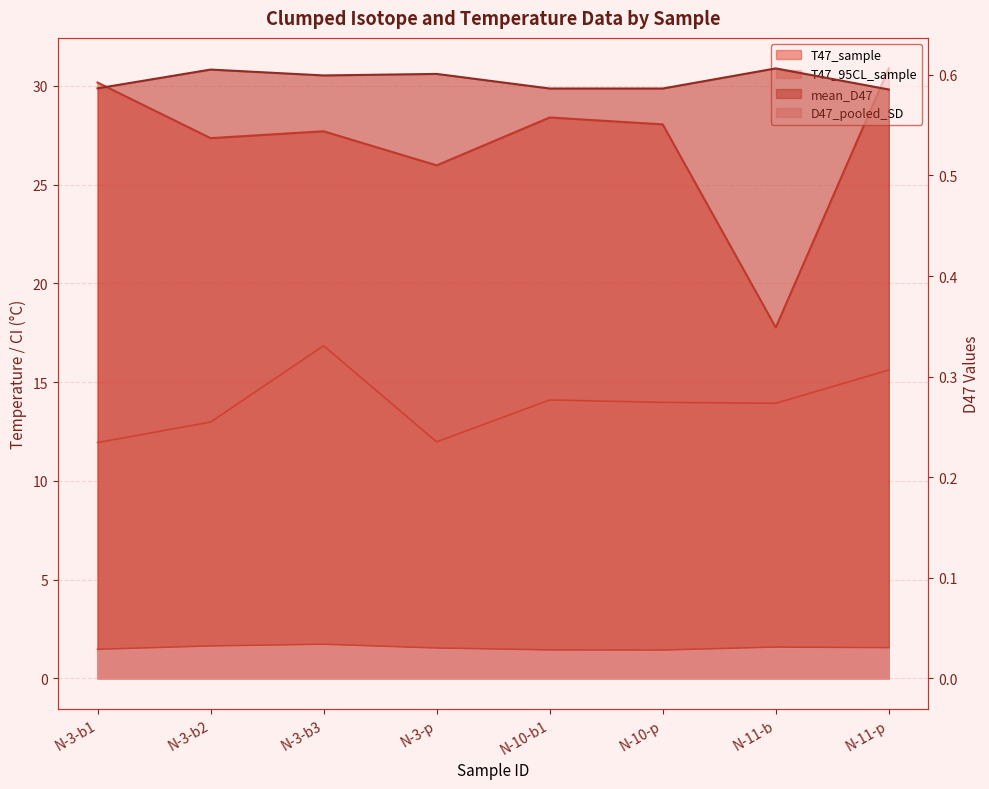

Where is the first local maximum for D47_pooled_SD?

N-3-b3